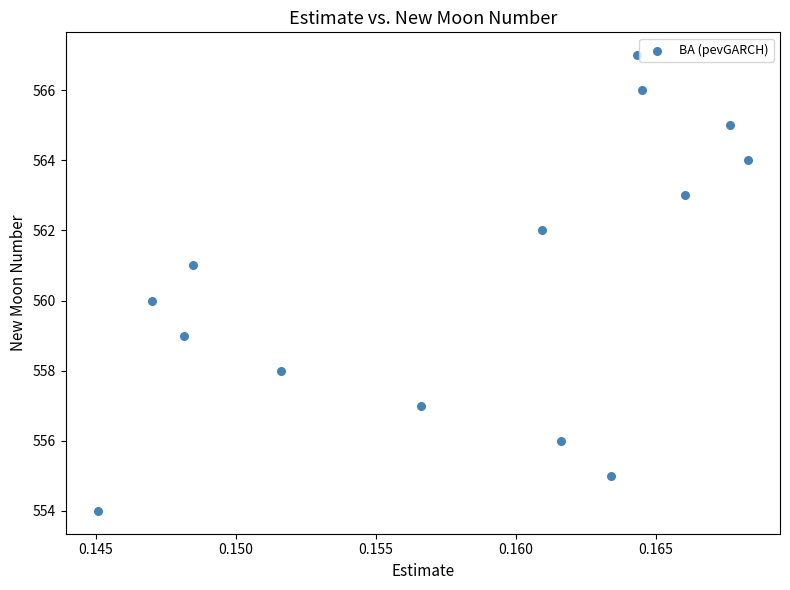

What is the range of Y values (max minus min)?

13